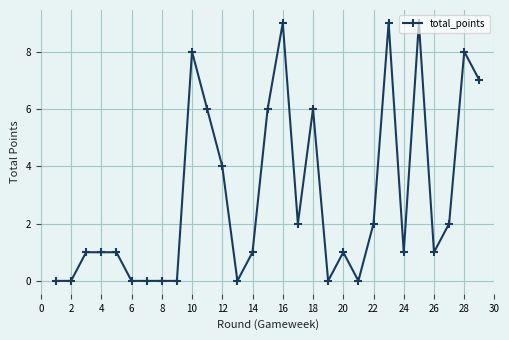

Is this an area chart (filled region under the line)?

No